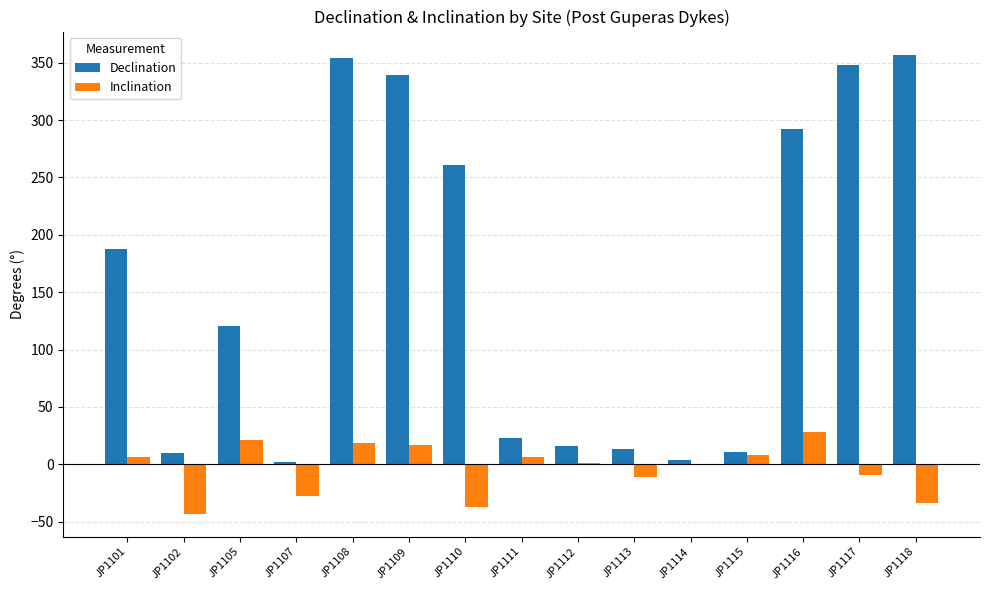

What is the sum of the Inclination values at JP1112 and JP1117?

-8.2